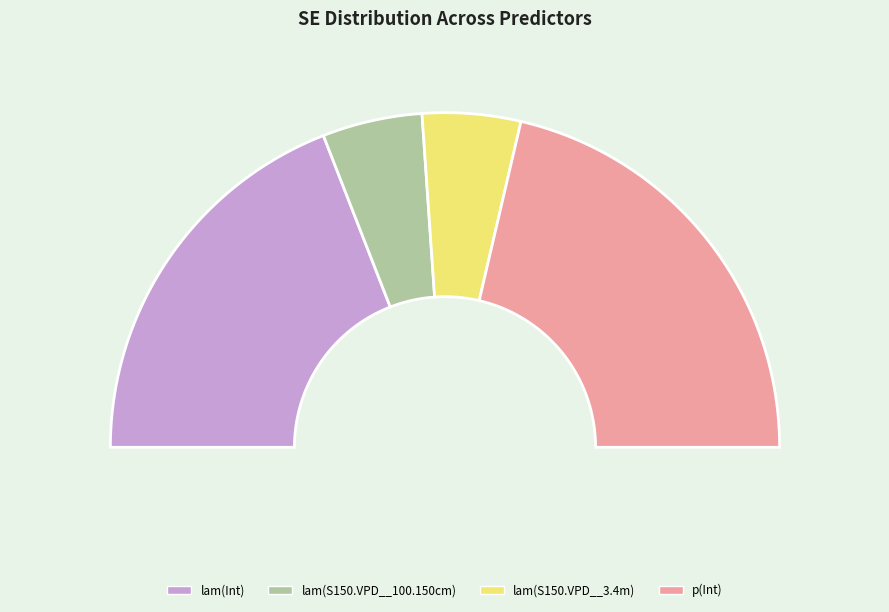

To the nearest percent, what percentage of the pie is p(Int)?

43%